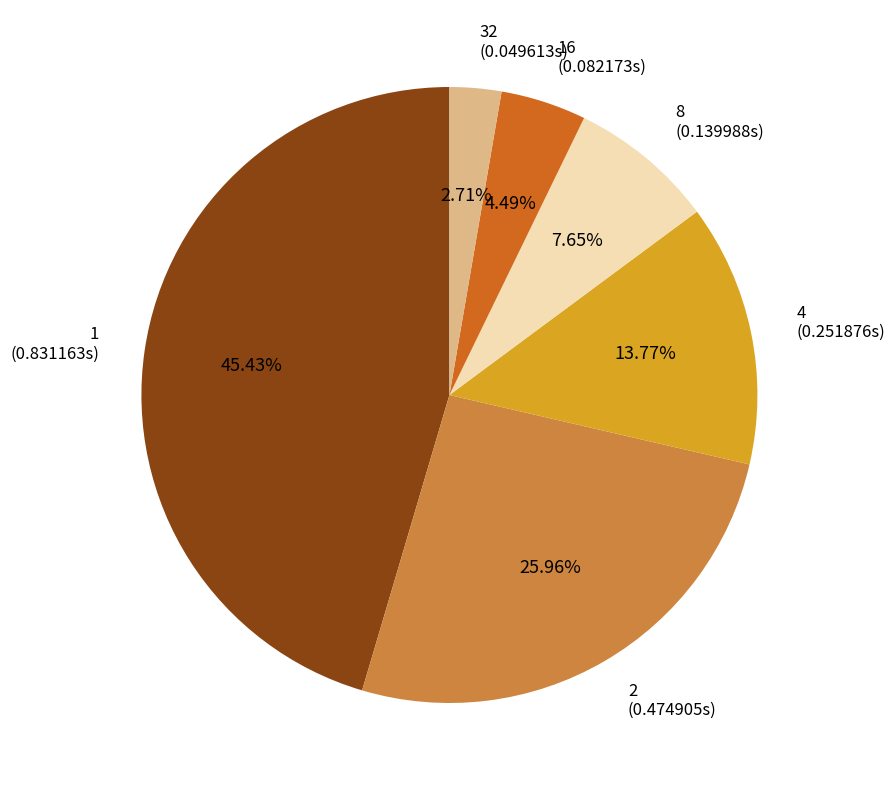

Is there a majority slice in this chart?

No